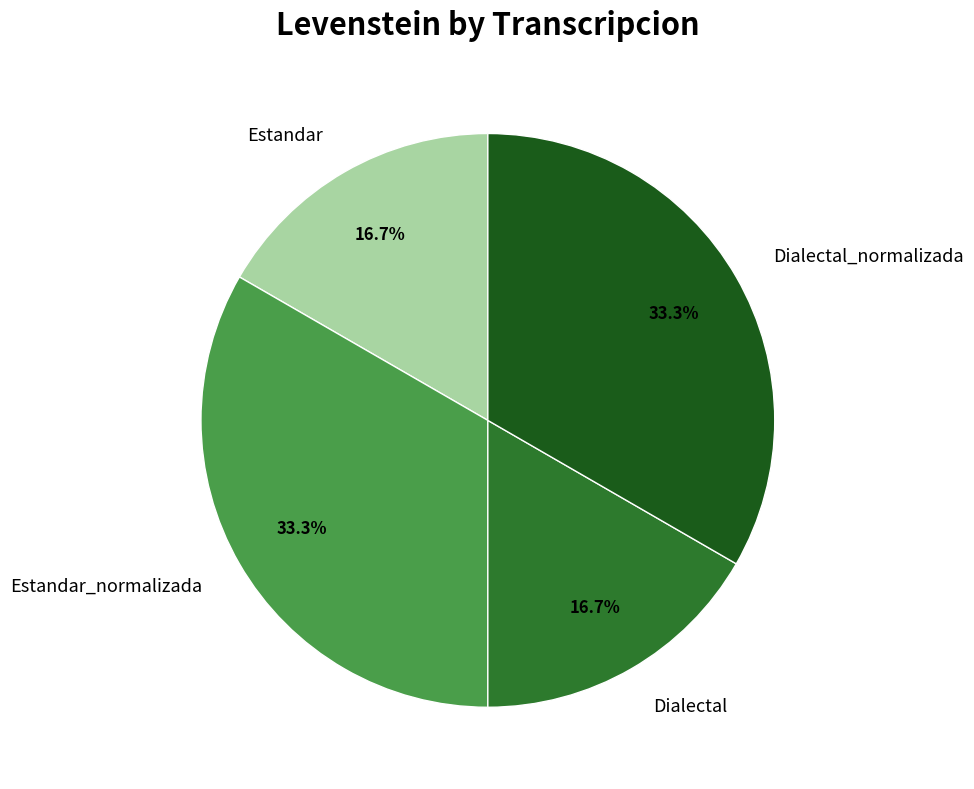

Does any single category account for the majority?

No